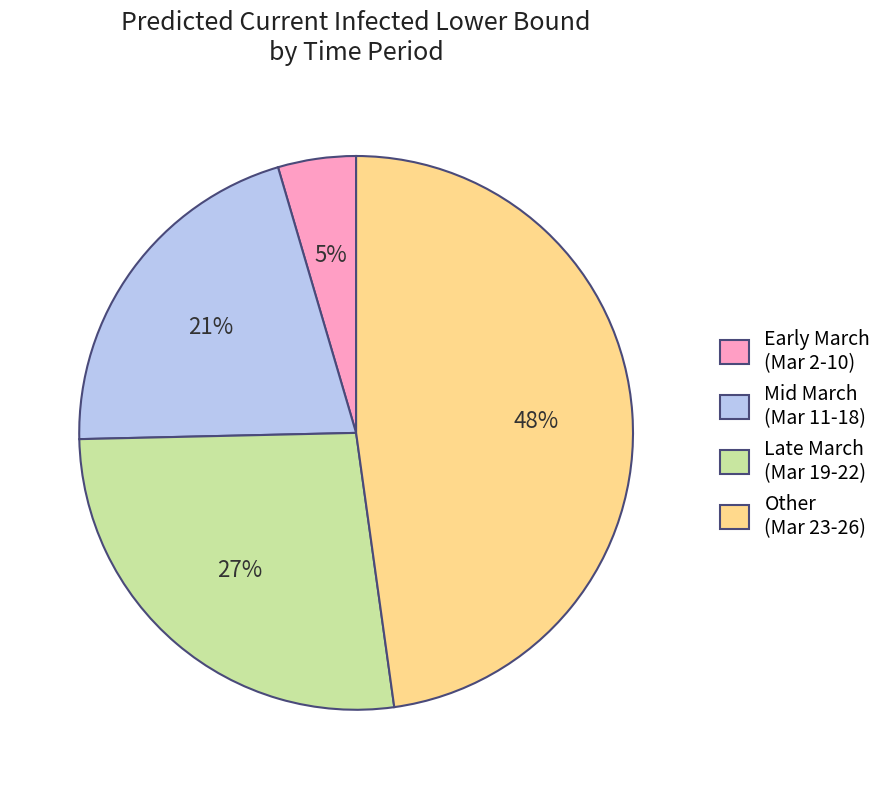

Is there any slice that represents more than half of the pie?

No